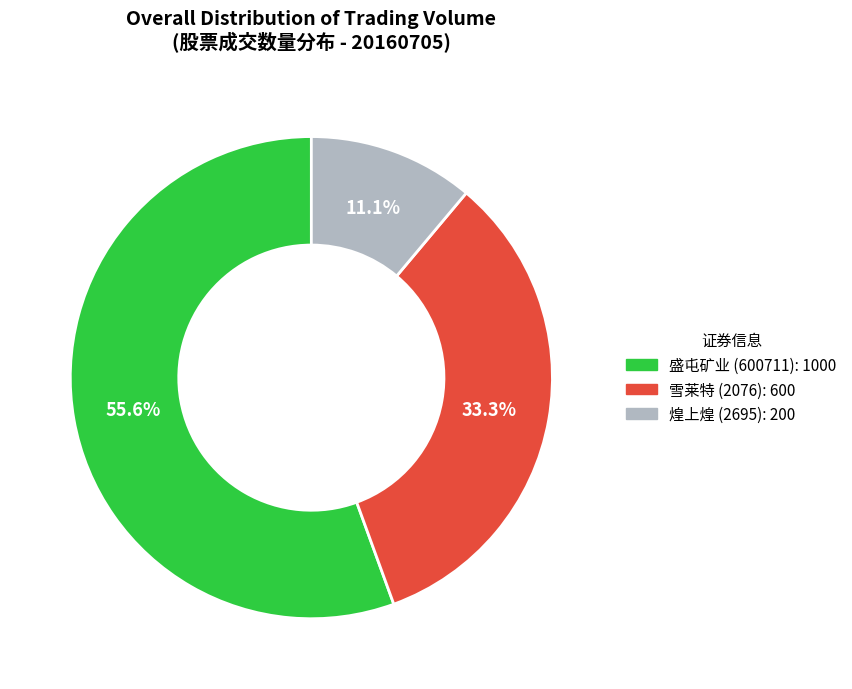

Which slice is the smallest?

煌上煌 (2695): 200